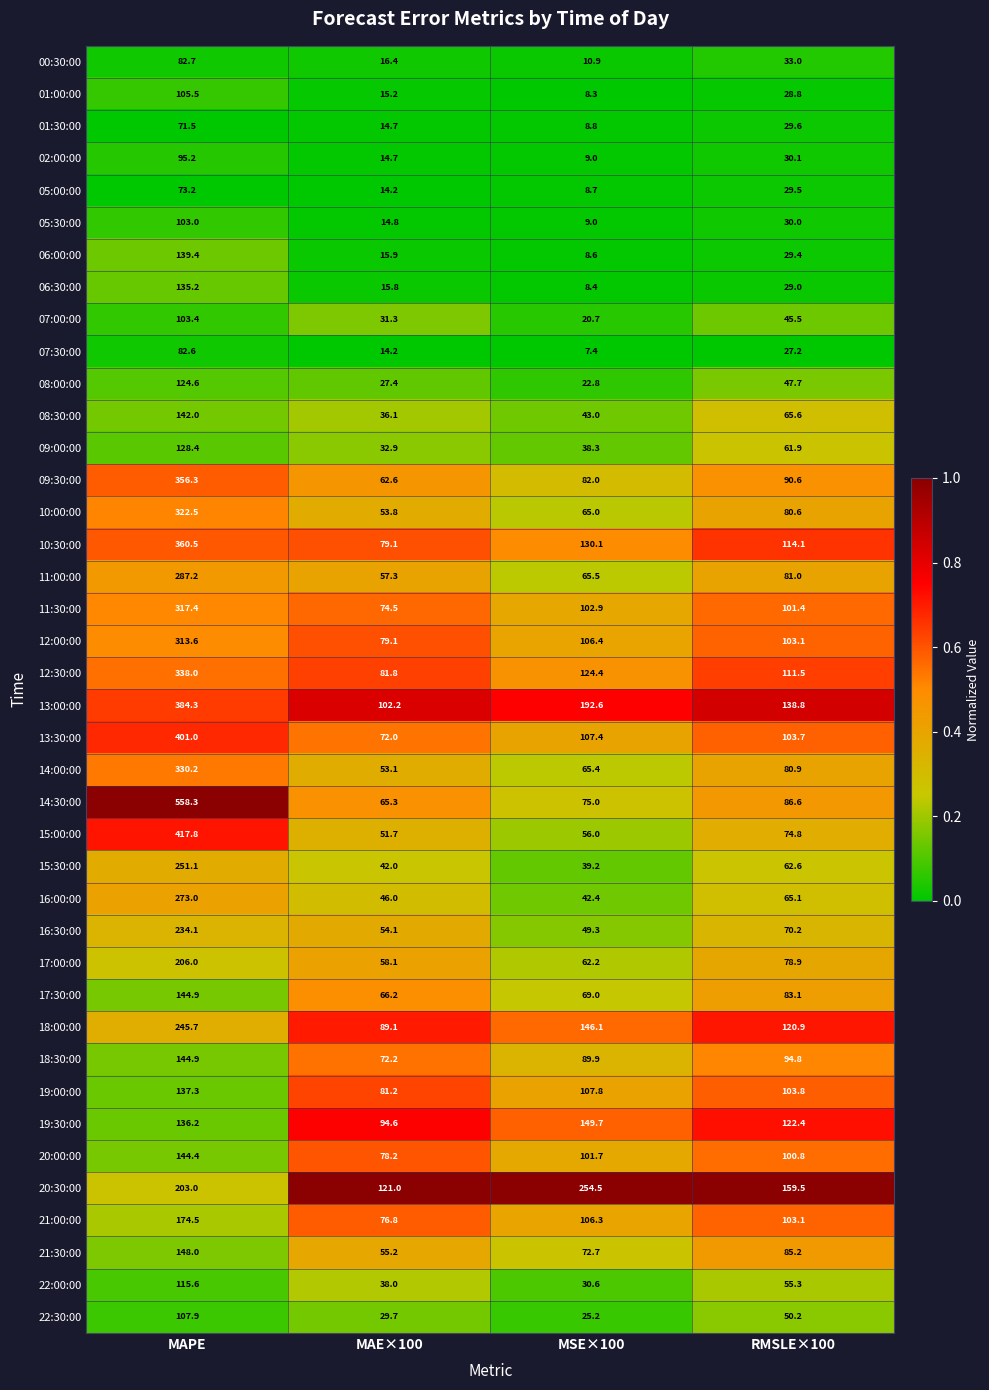

Which category has the lowest value across all series?

MSE×100